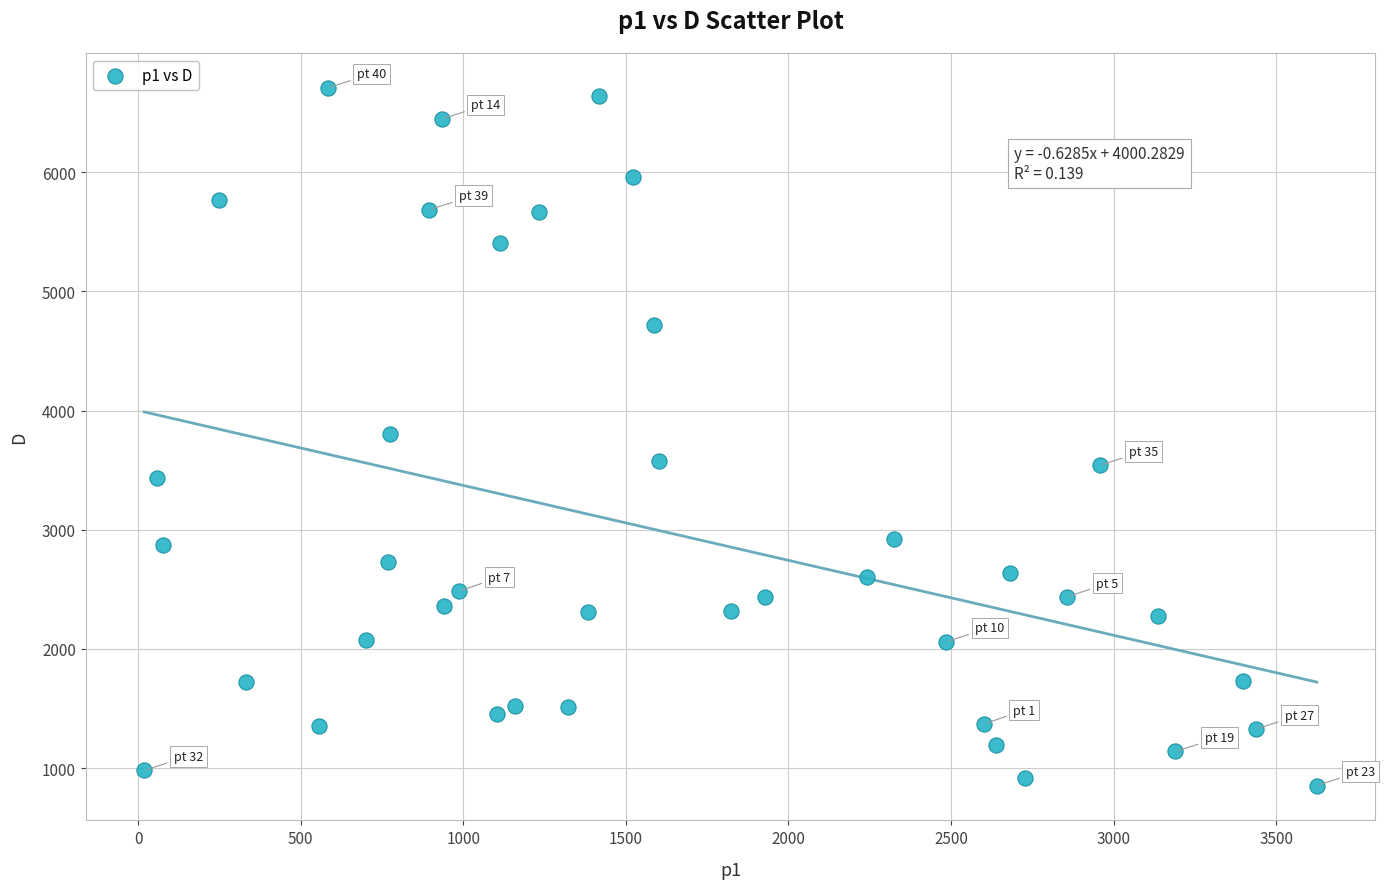

What is the range of X values (max minus min)?

3606.0